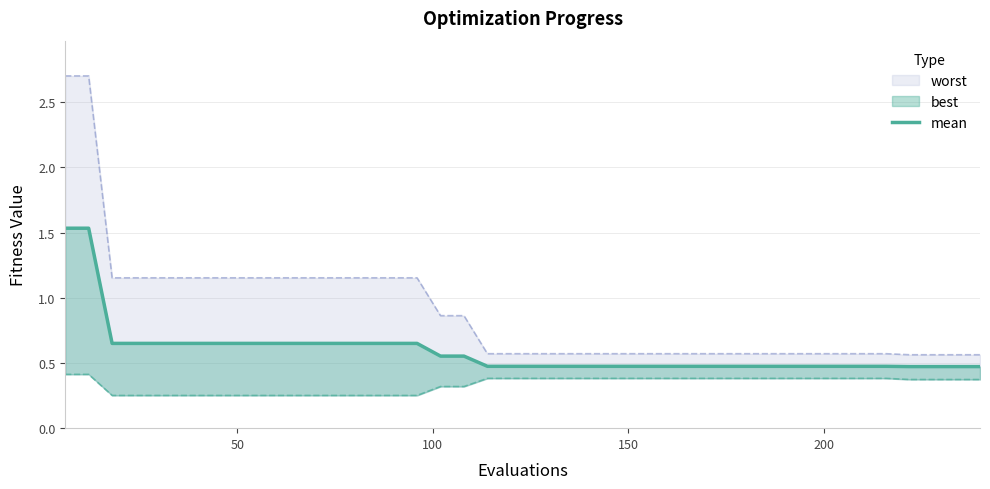

True or false: there are more than 0 points higher than both neighbors.

False